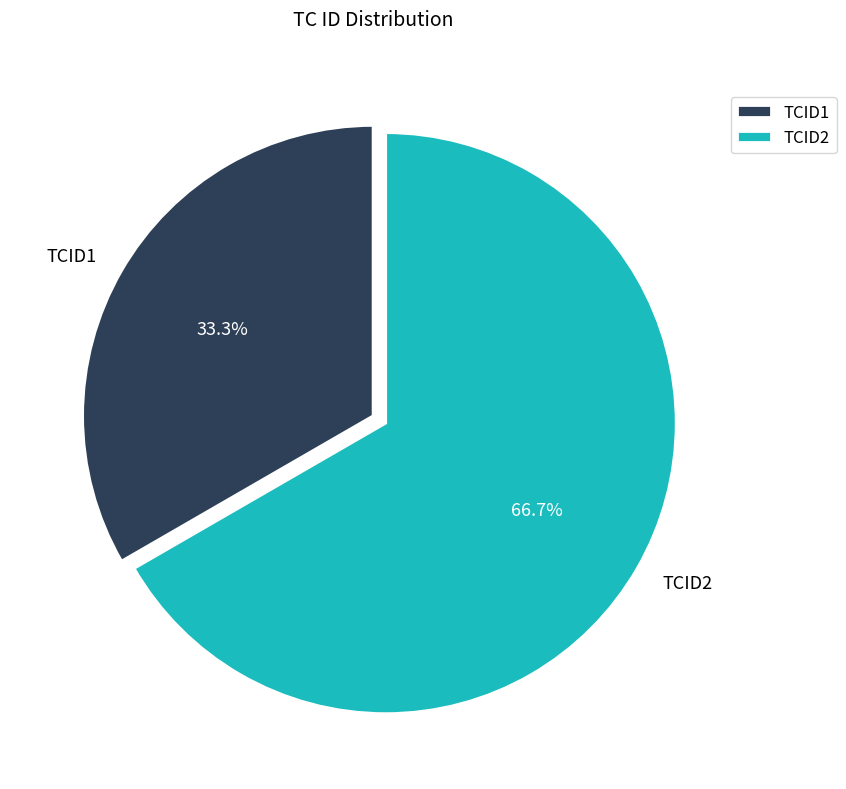

Which slice represents more than half of the pie?

TCID2